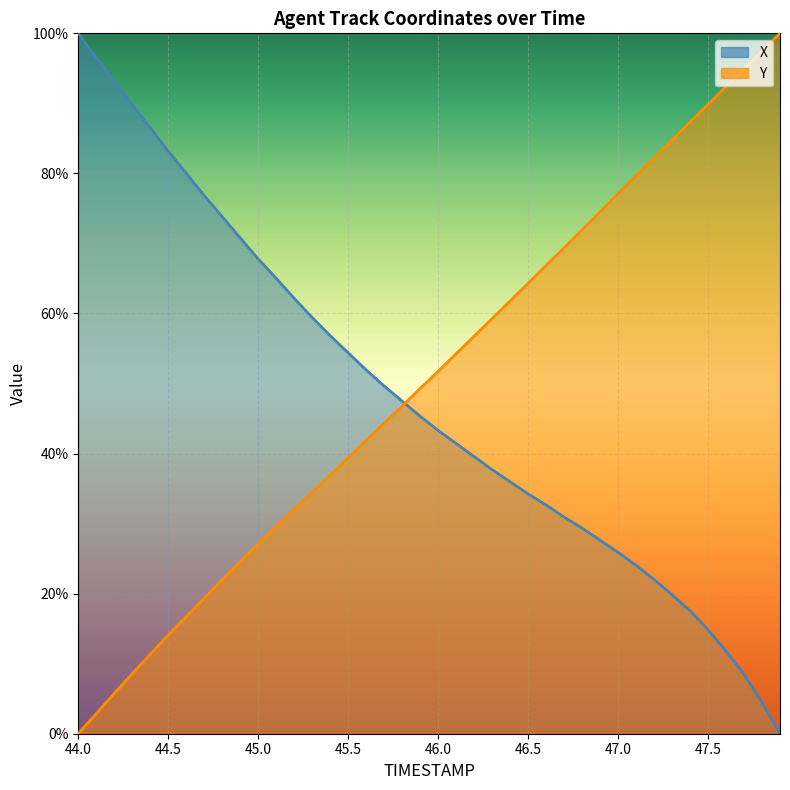

Between 47.5 and 47.7, which series saw the biggest shift?

X